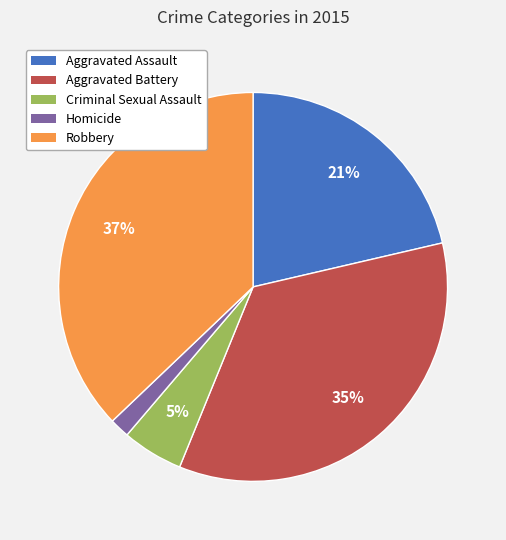

To the nearest percent, what is the difference between the Aggravated Battery and Criminal Sexual Assault slice percentages?

30%